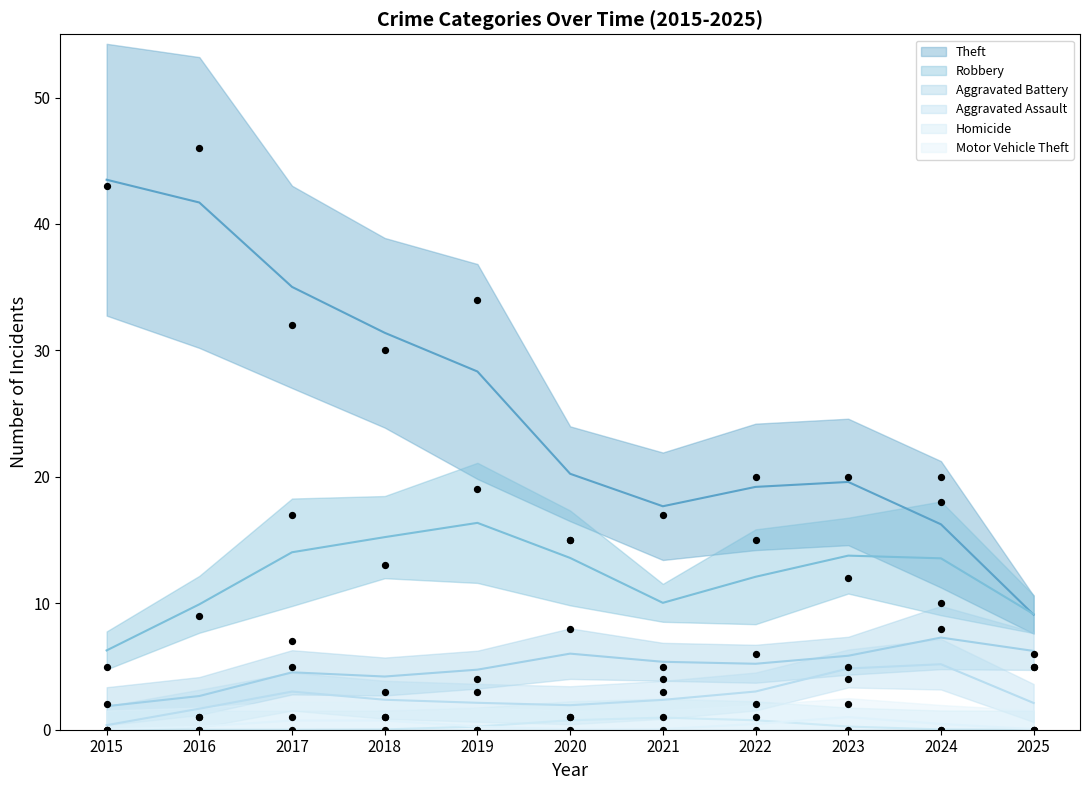

At which category is the sum across all series the highest?

2017